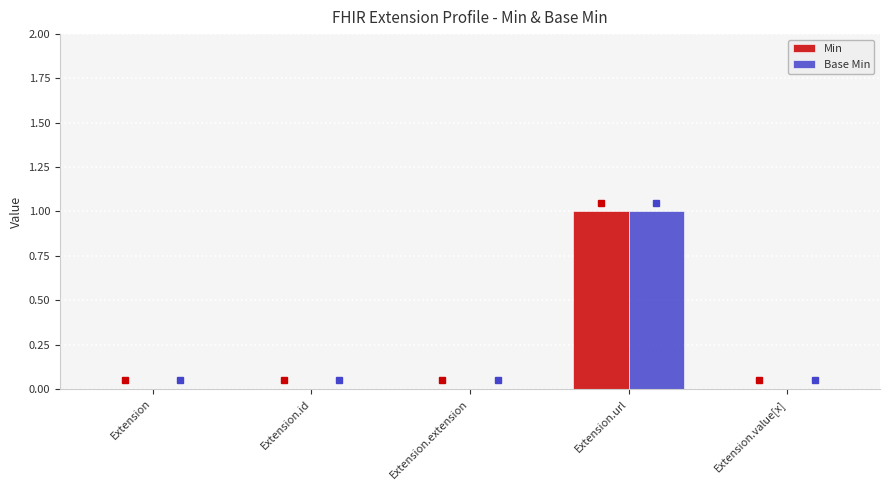

Which label corresponds to the largest value in the chart?

Extension.url